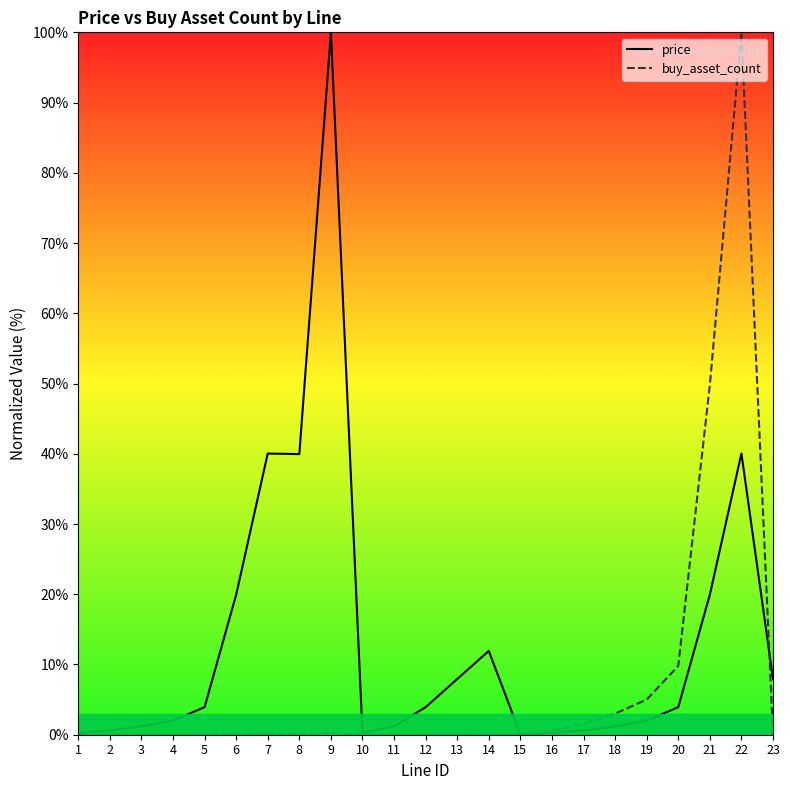

What are all the series names shown in the legend?

price, buy_asset_count